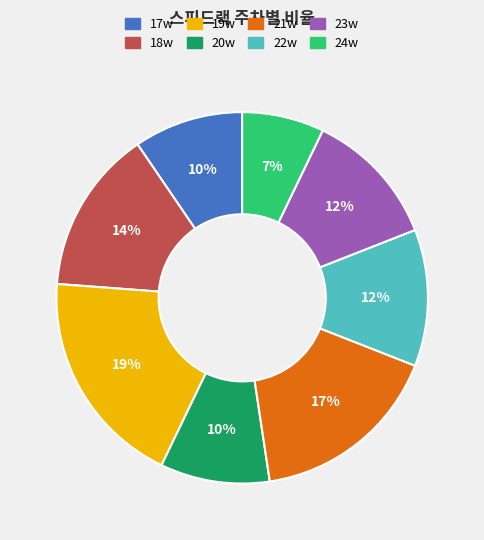

Count the number of slices in the pie.

8